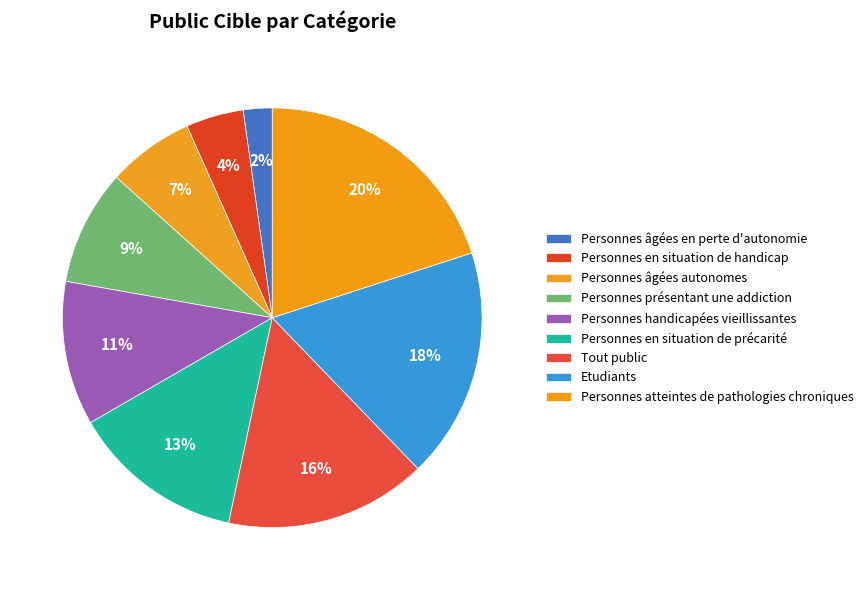

Does any single category account for the majority?

No